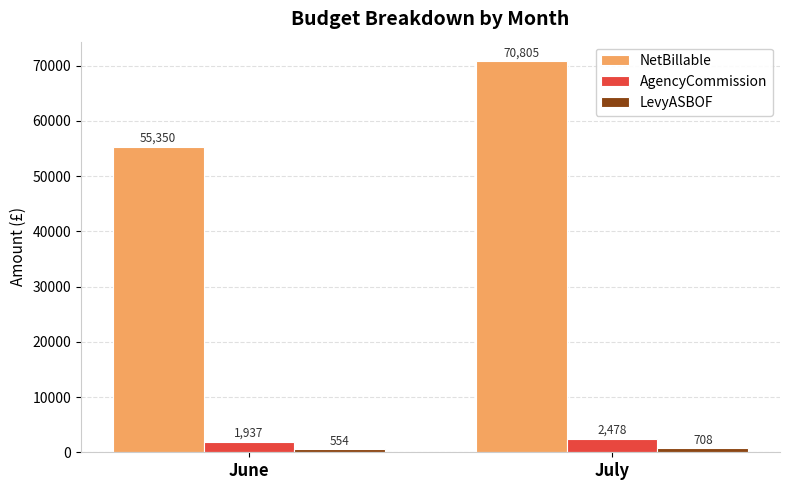

What is the sum of all NetBillable values?

126155.0